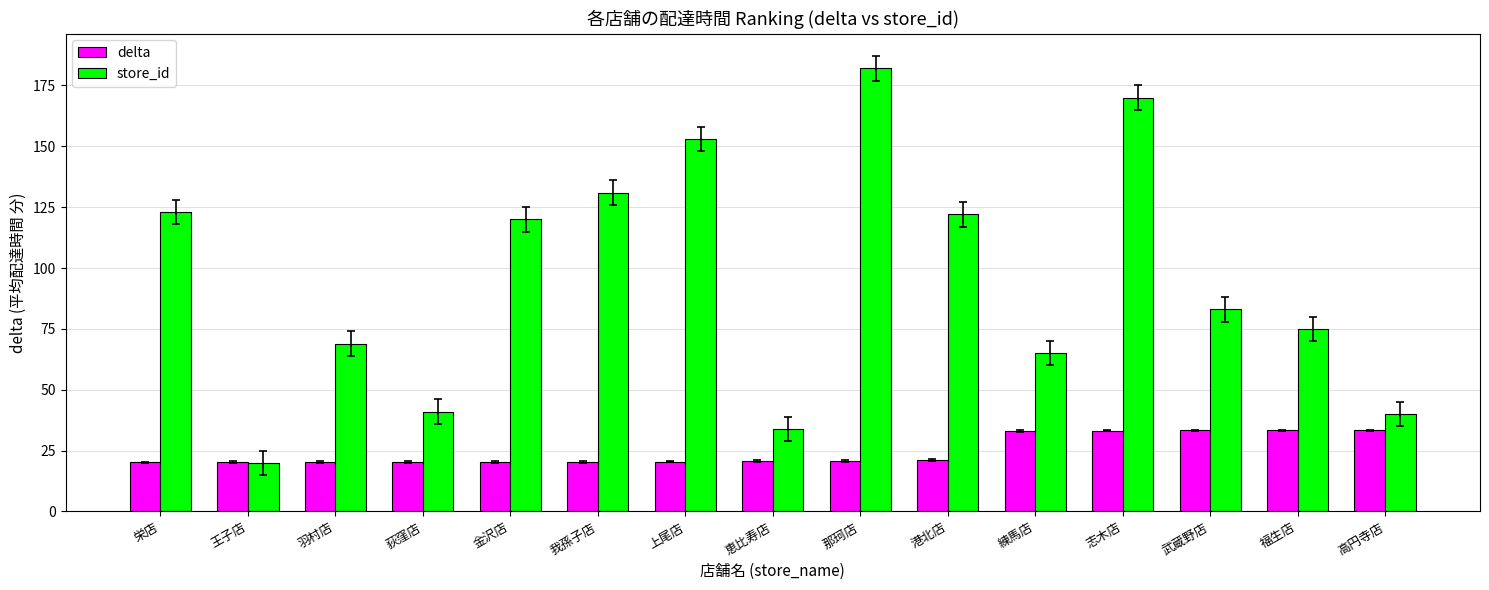

Is it true that delta equals 33.1 at 練馬店?

True